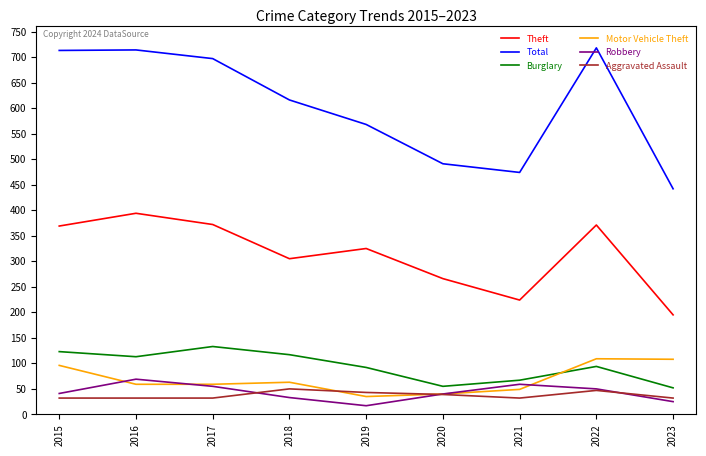

What is the total value across all series at 2021?

905